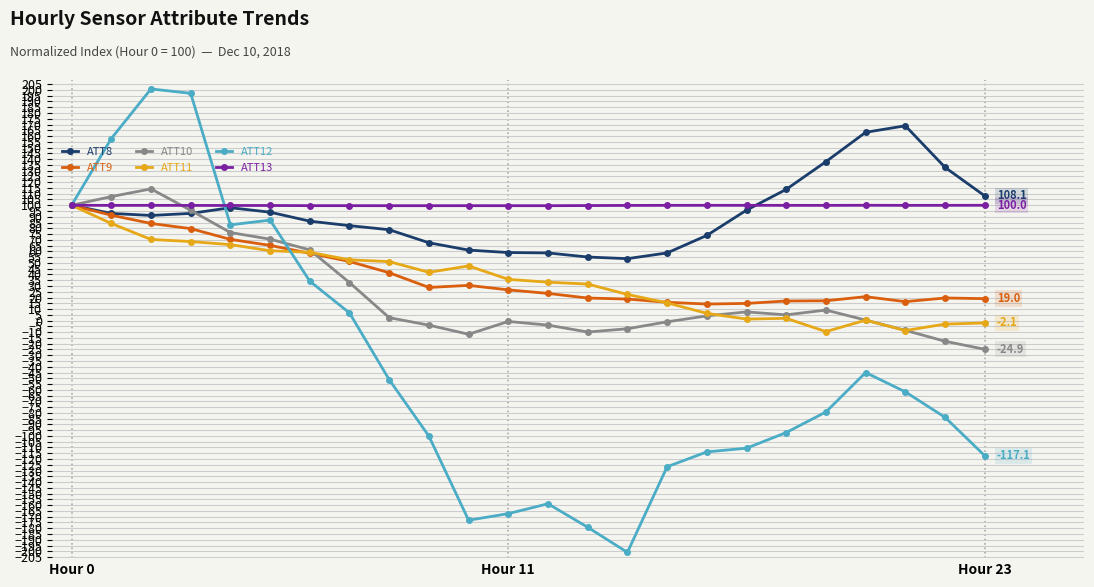

After their last crossing, which series has the higher values: ATT9 or ATT10?

ATT9